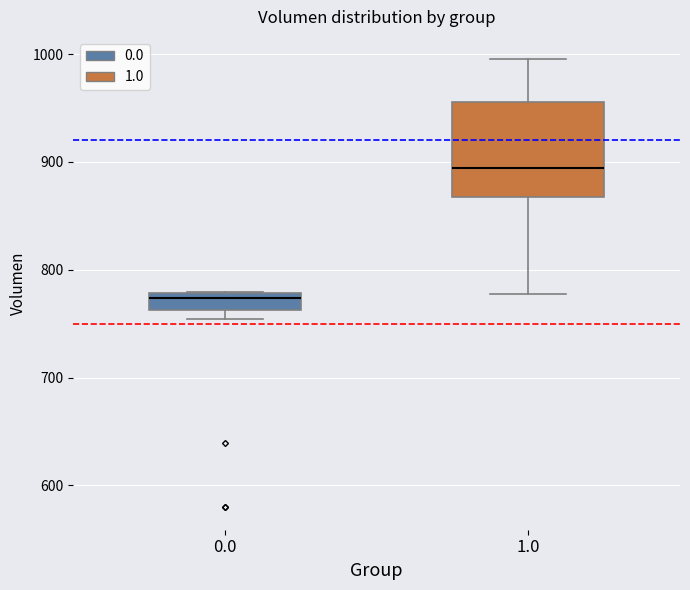

Which box's median line is the highest?

1.0